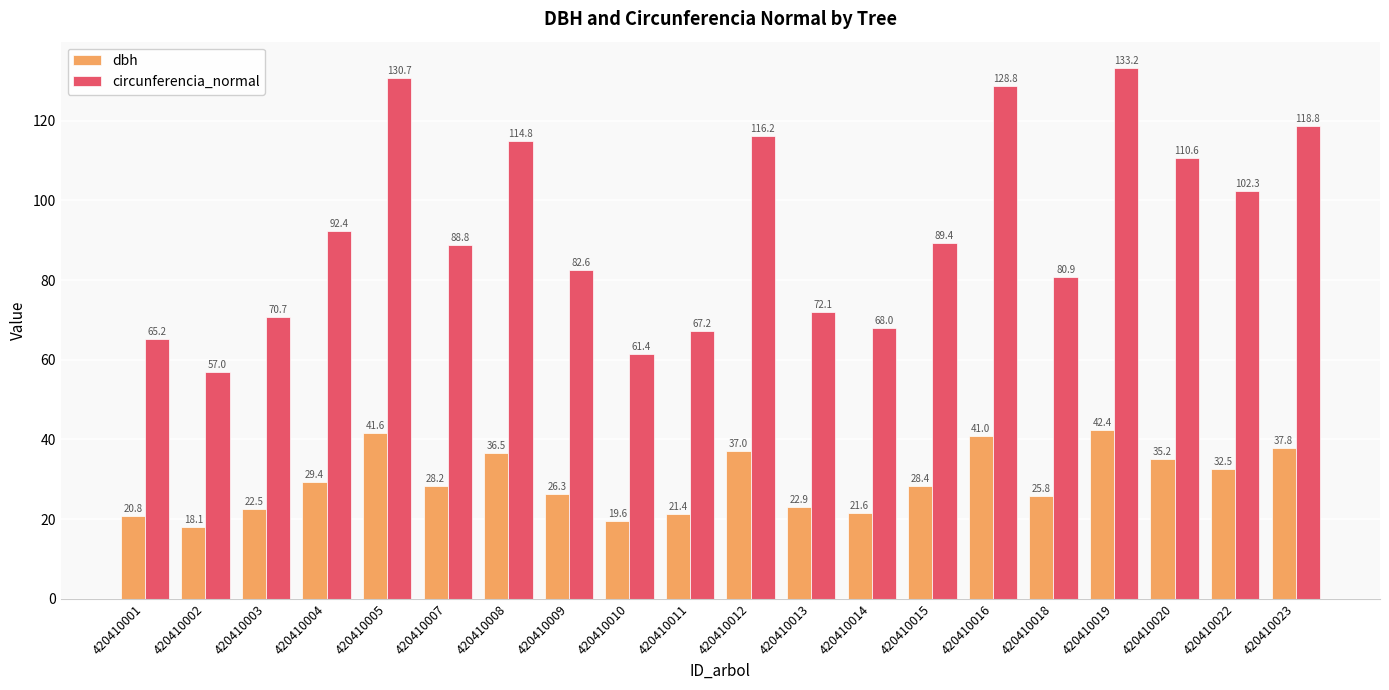

Which series has the widest spread of values?

circunferencia_normal